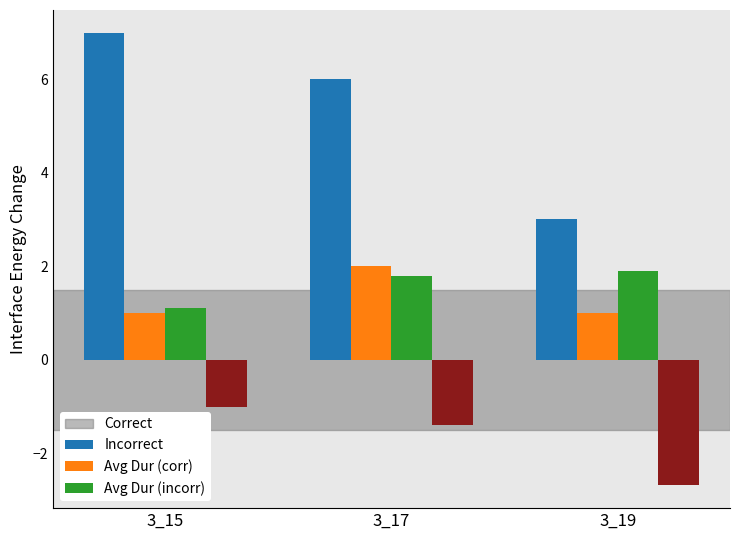

Count the Correct values in the range 3 to 7.

3